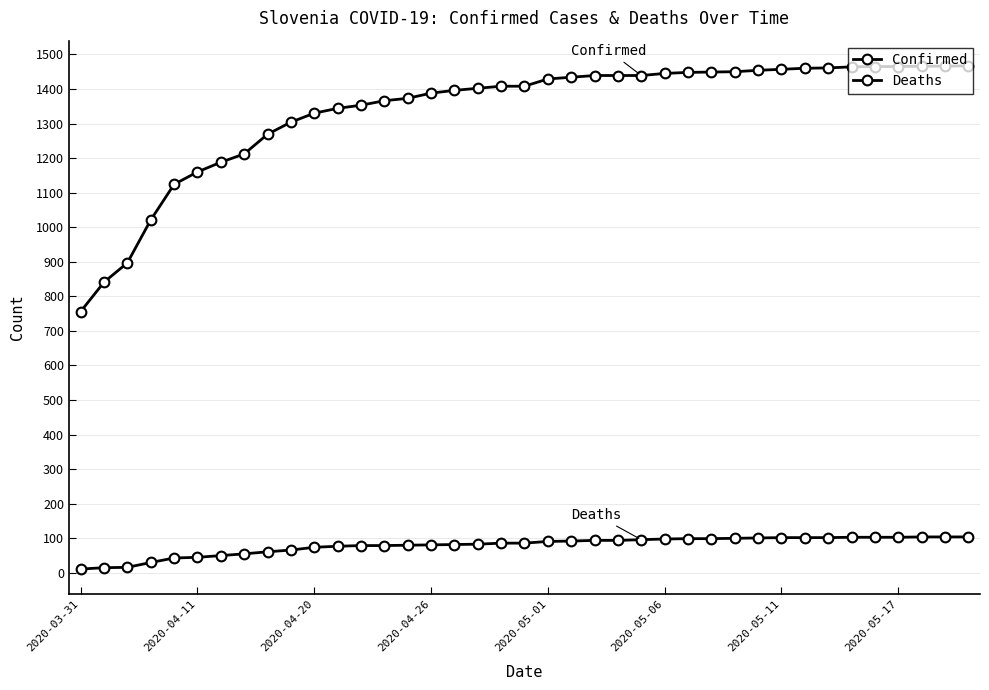

Which series has the largest total across all categories?

Confirmed